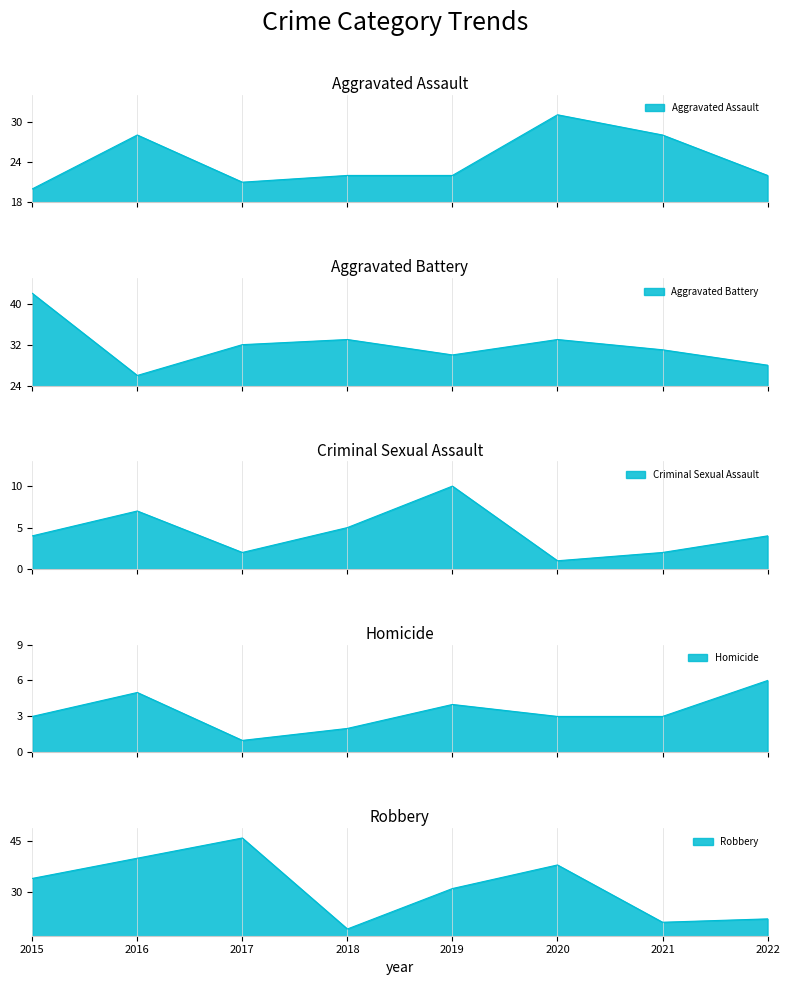

How many values in the Aggravated Battery series are below 32?

4